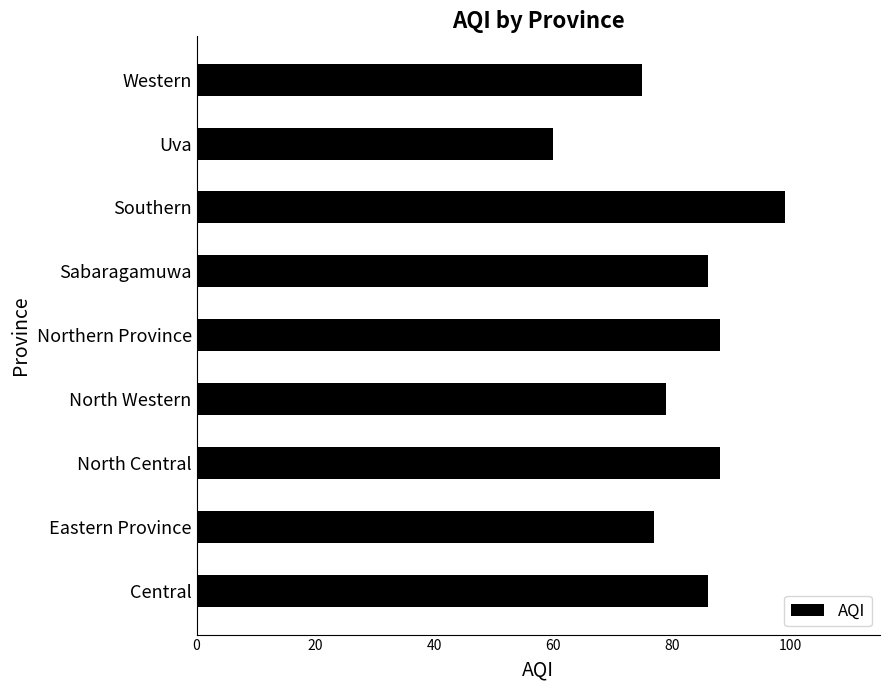

How many bars are there in total?

9